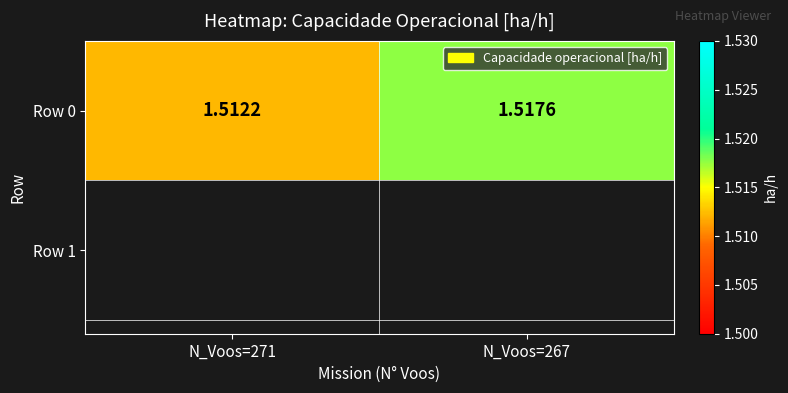

Rank the categories by value from lowest to highest.

N_Voos=271, N_Voos=267